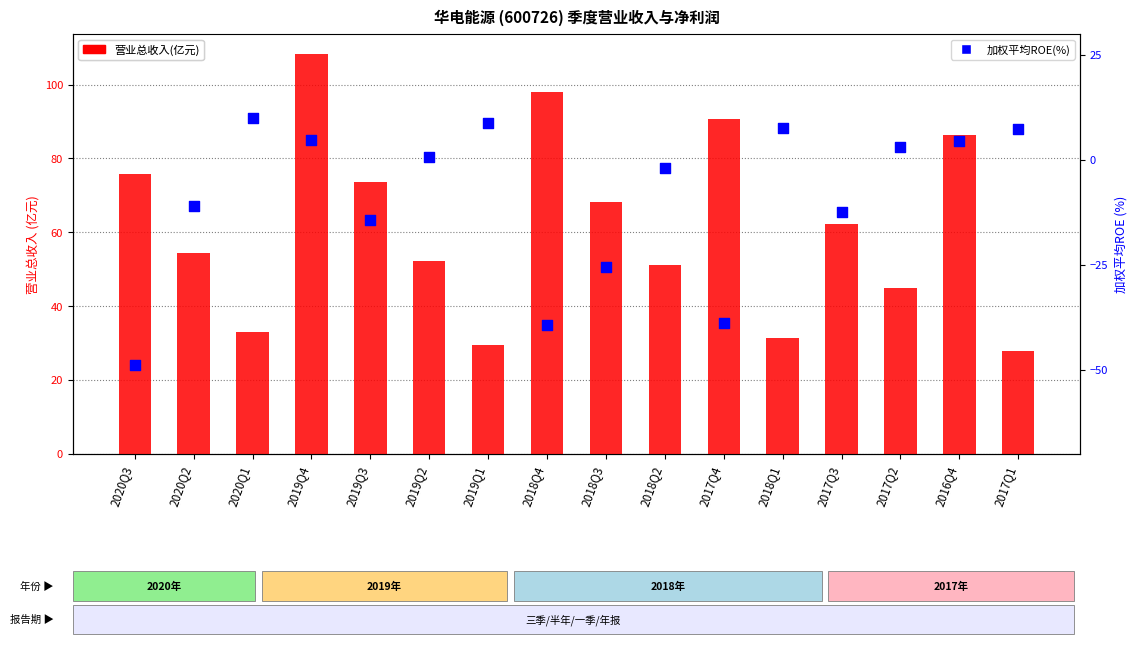

Which series reaches the minimum Y coordinate?

加权平均ROE(%)